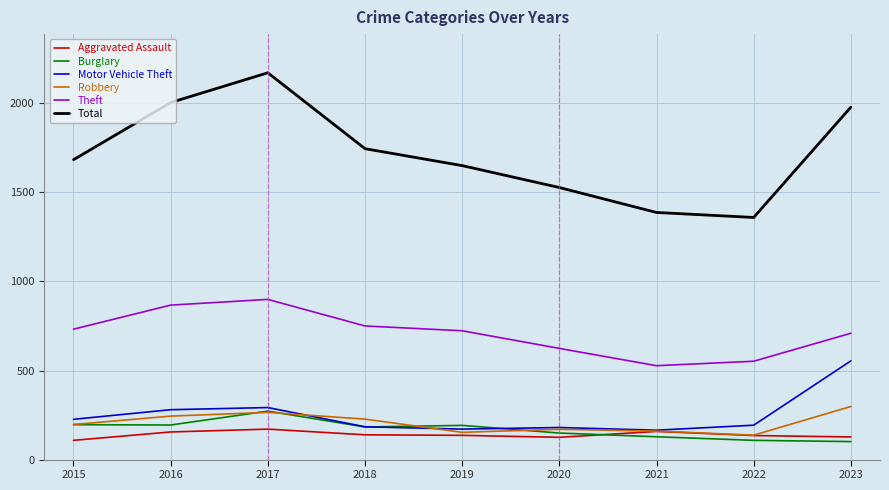

At how many categories does at least one series exceed 635?

9